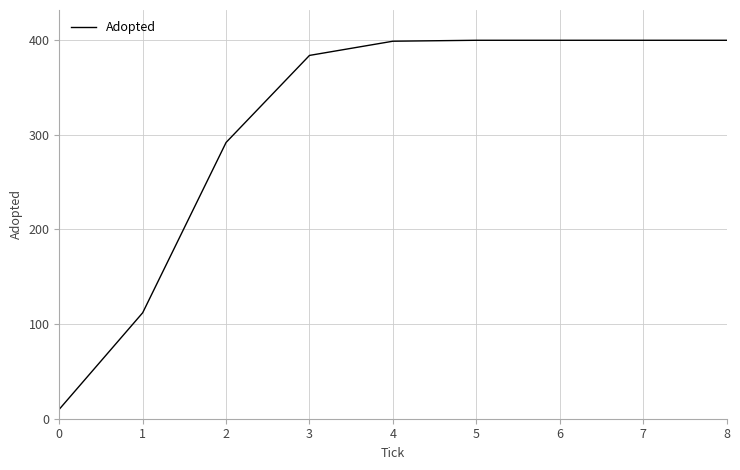

Is it true that the value at 5 is 564?

False